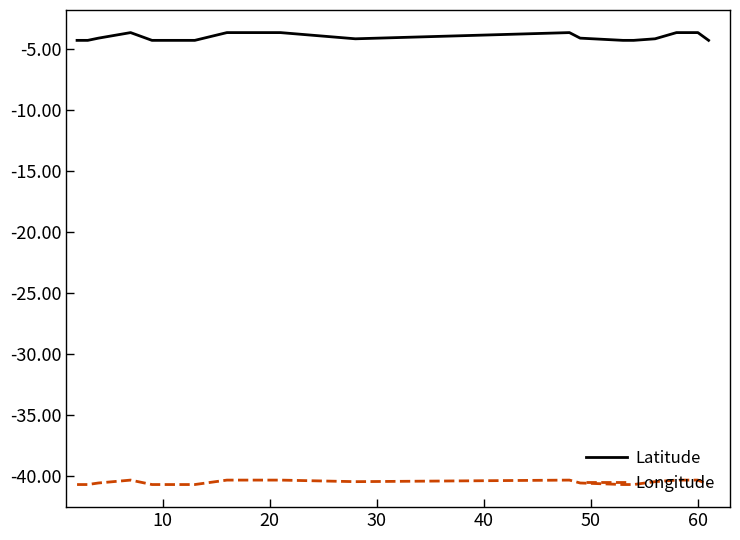

Rank the series by their average value, from lowest to highest.

Longitude, Latitude